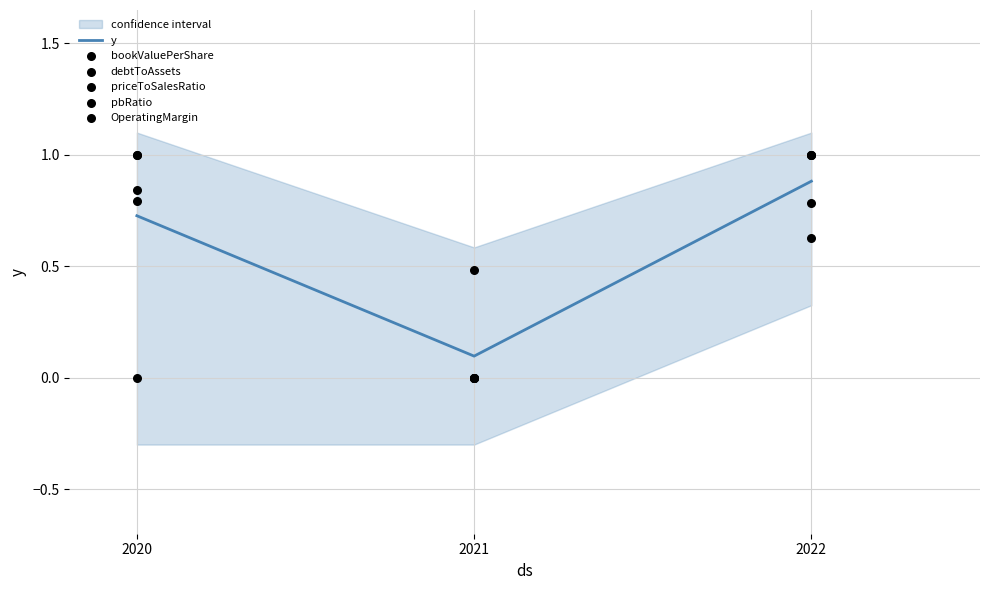

Which series has the widest spread of Y values?

bookValuePerShare